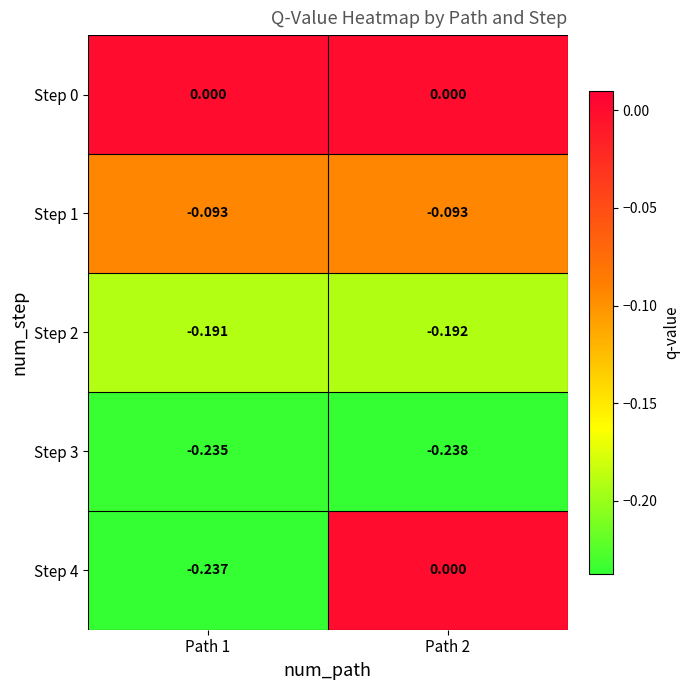

Count the number of categories in the chart.

2